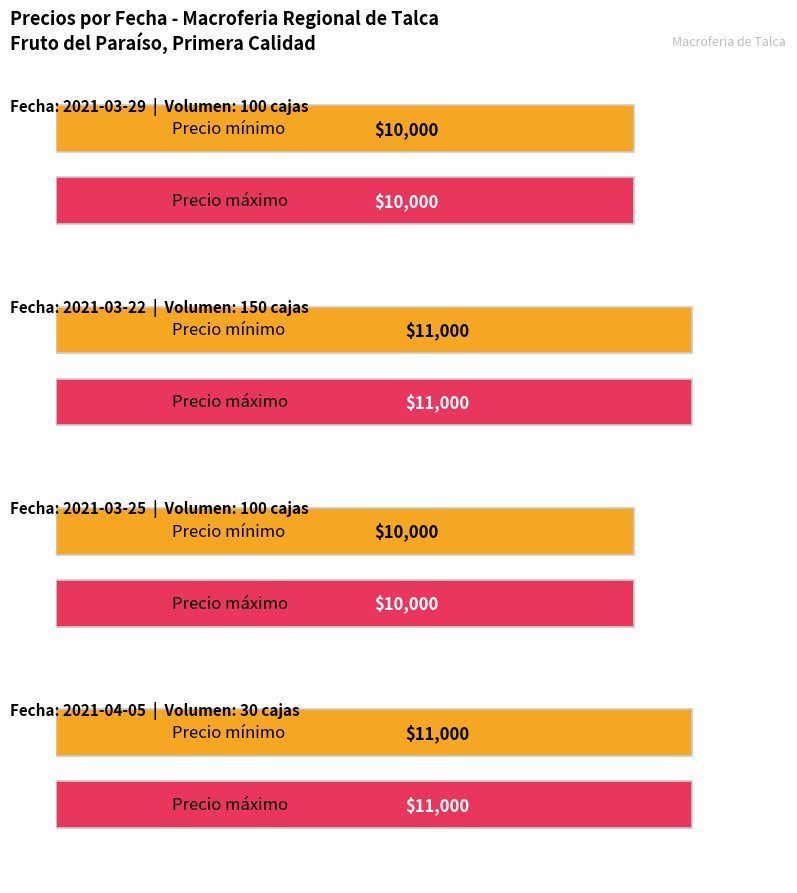

What is the value of the Precio mínimo bar at the 3rd from the left?

10000